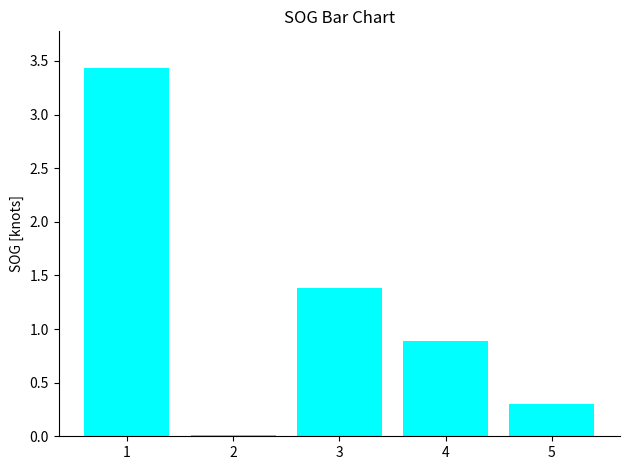

How many bars are there in total?

5